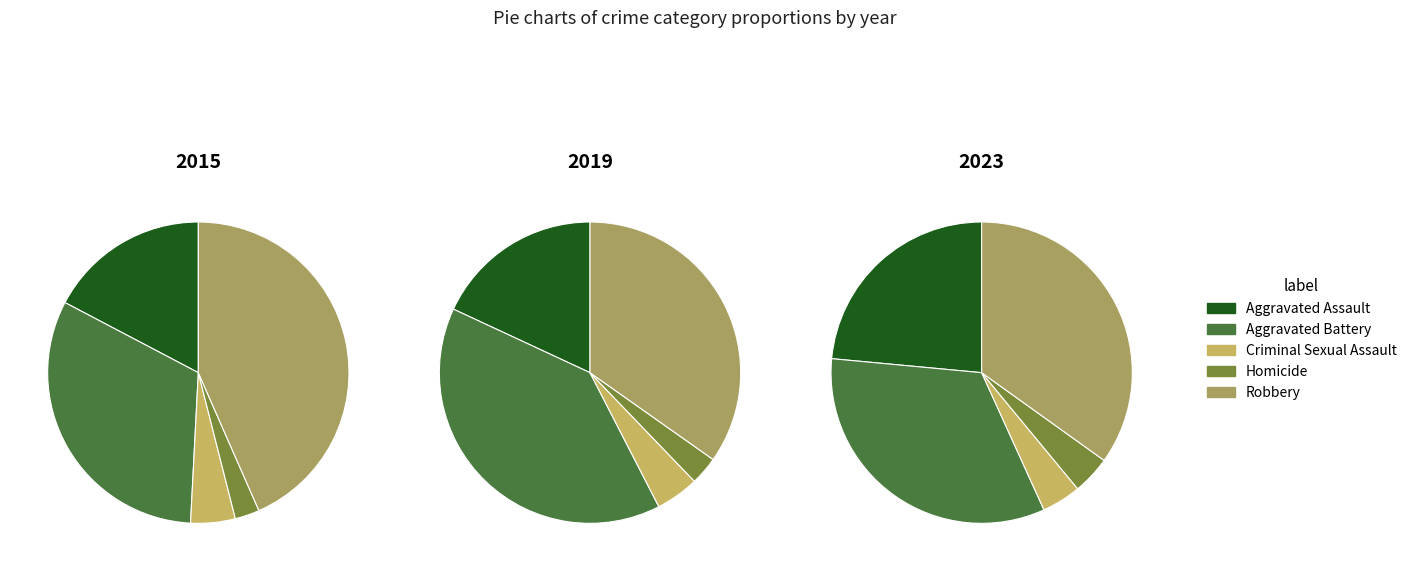

To the nearest percent, what portion does Aggravated Assault represent?

17%